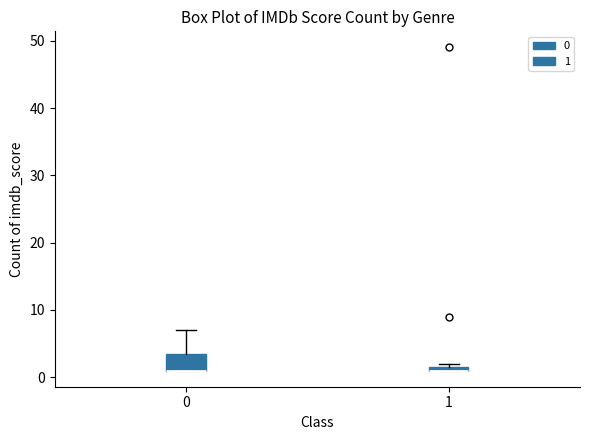

Which box is the tallest, from its lower edge to its upper edge?

0